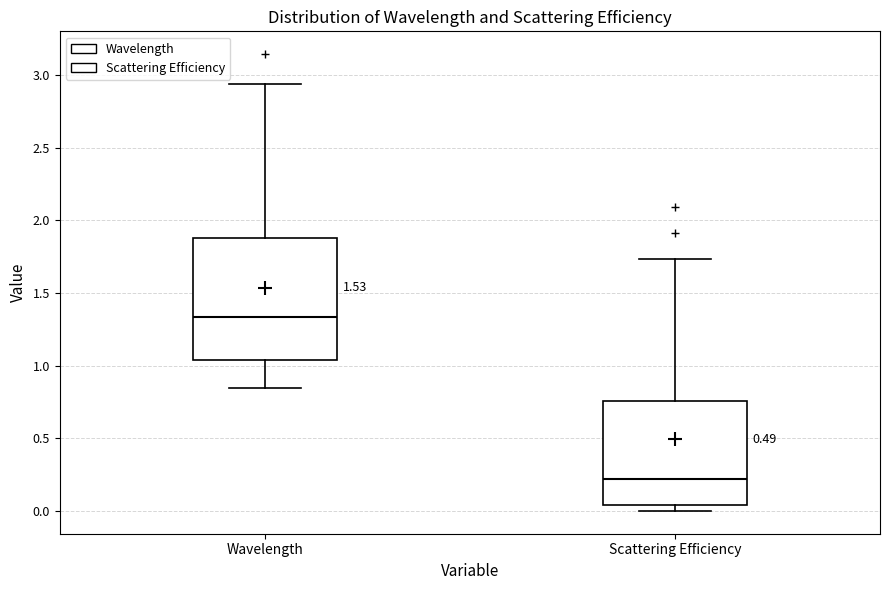

Where is the lower edge of the box for Wavelength on the y-axis? The values are not printed on the chart, so give them approximately, as read against the axis.

1.05